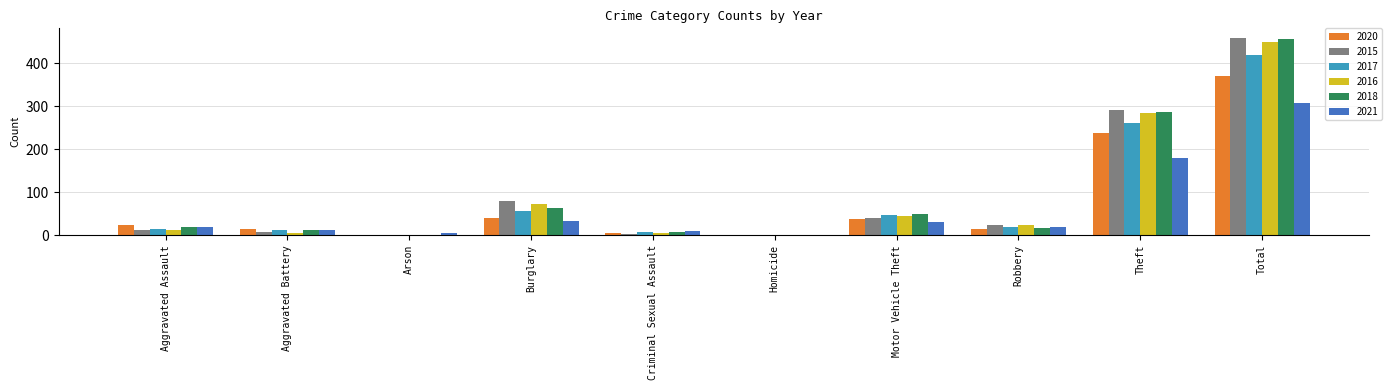

Is the value of 2020 at Motor Vehicle Theft greater than the value of 2016 at Homicide?

Yes